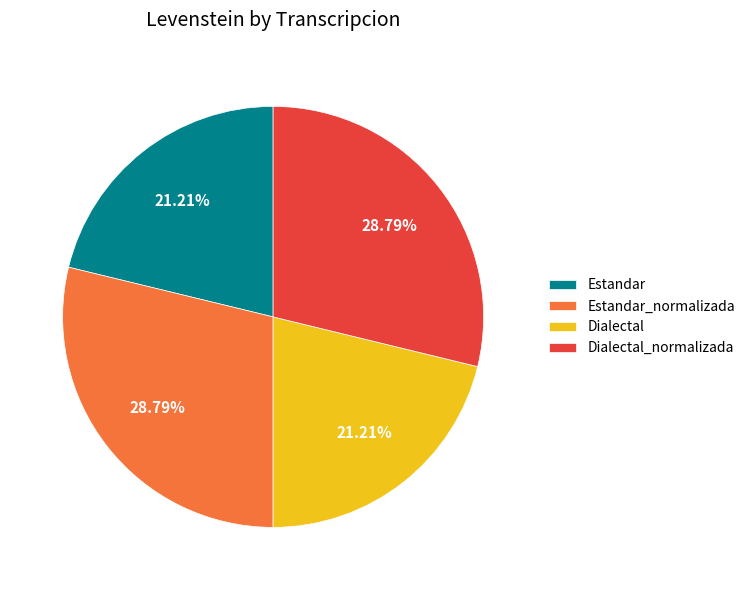

To the nearest percent, what is the difference between the Dialectal_normalizada and Dialectal slice percentages?

8%